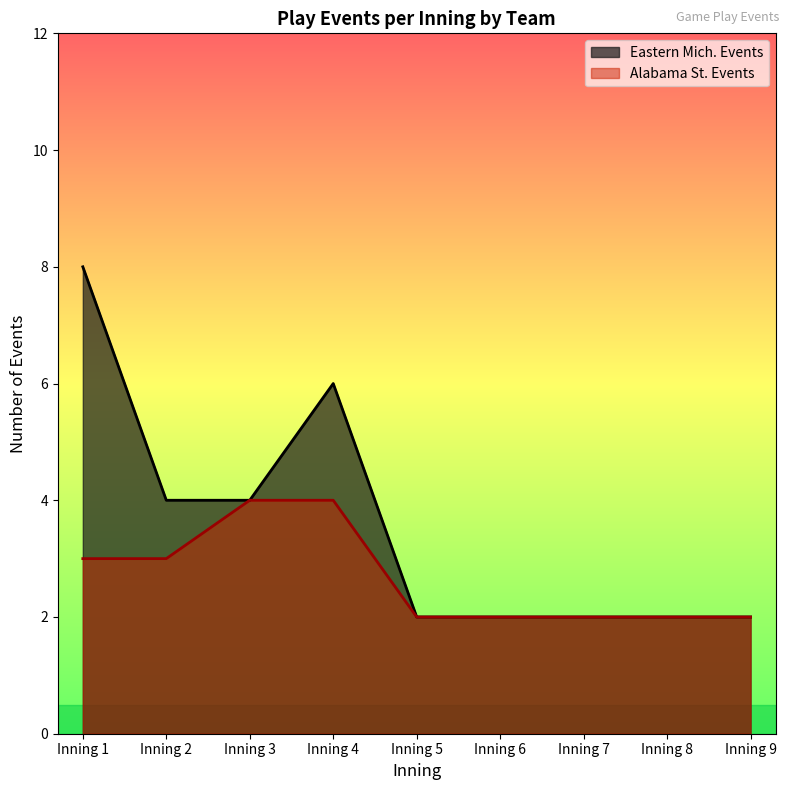

List the series in order of their overall mean, highest first.

Eastern Mich. Events, Alabama St. Events